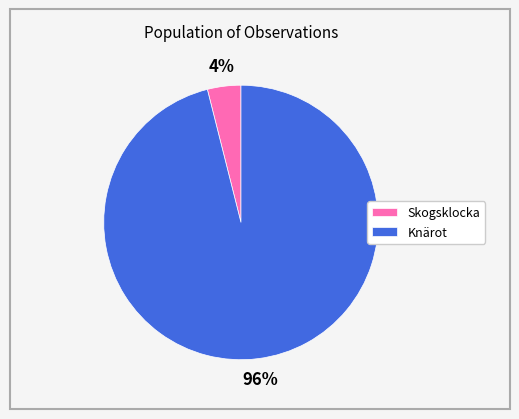

Count the number of slices in the pie.

2